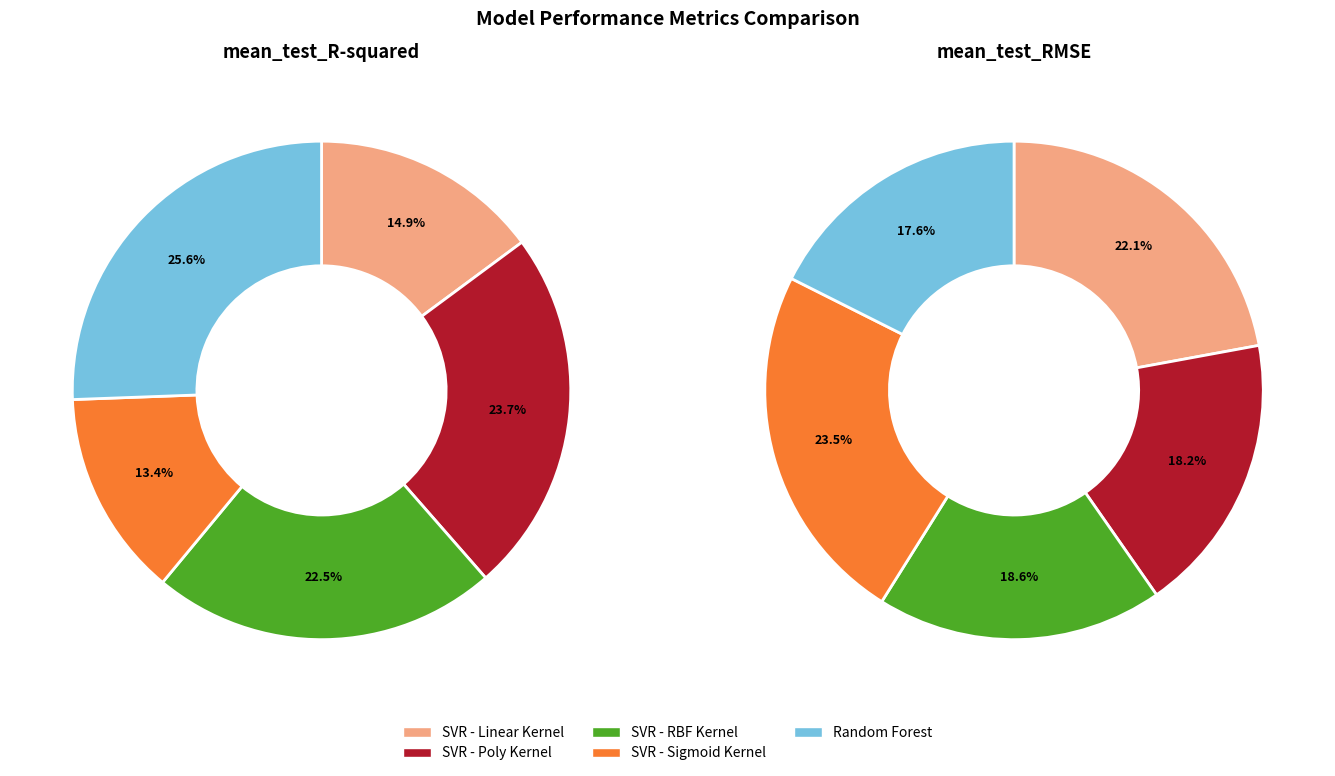

Is it true that SVR - Poly Kernel is 12% of the pie?

False